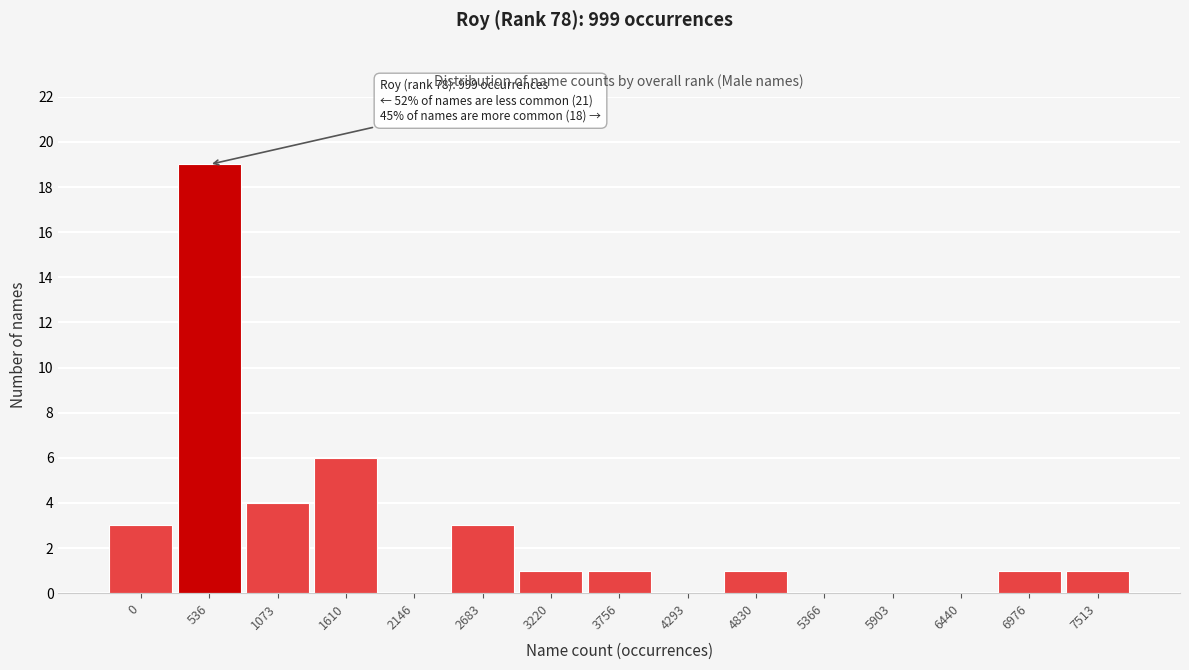

Reading left to right, extract all data points from this chart.

0=3	536=19	1073=4	1610=6	2146=0	2683=3	3220=1	3756=1	4293=0	4830=1	5366=0	5903=0	6440=0	6976=1	7513=1